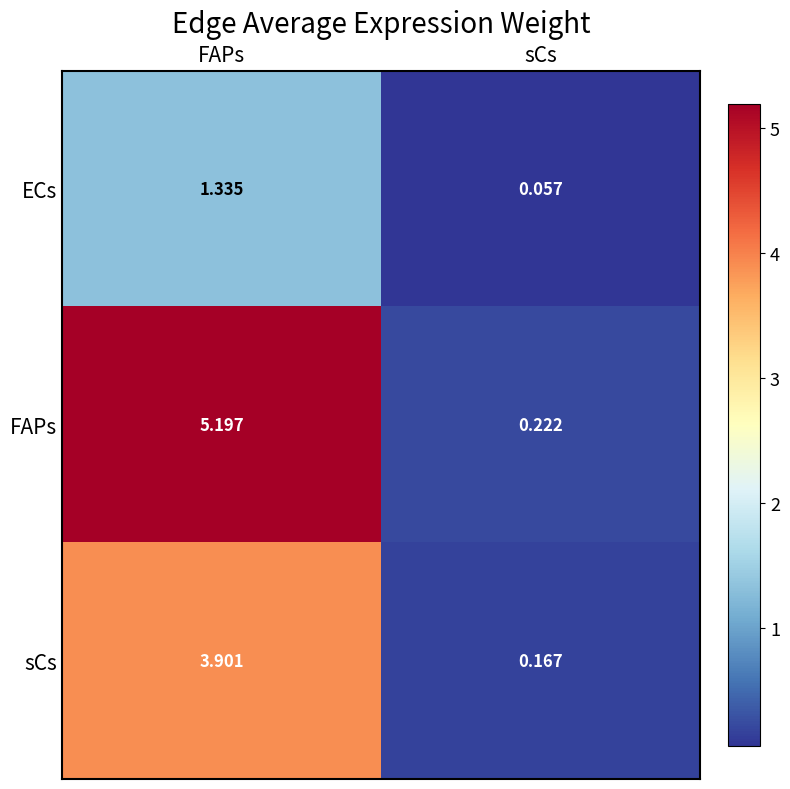

Rank the series at FAPs from lowest to highest value.

ECs, sCs, FAPs